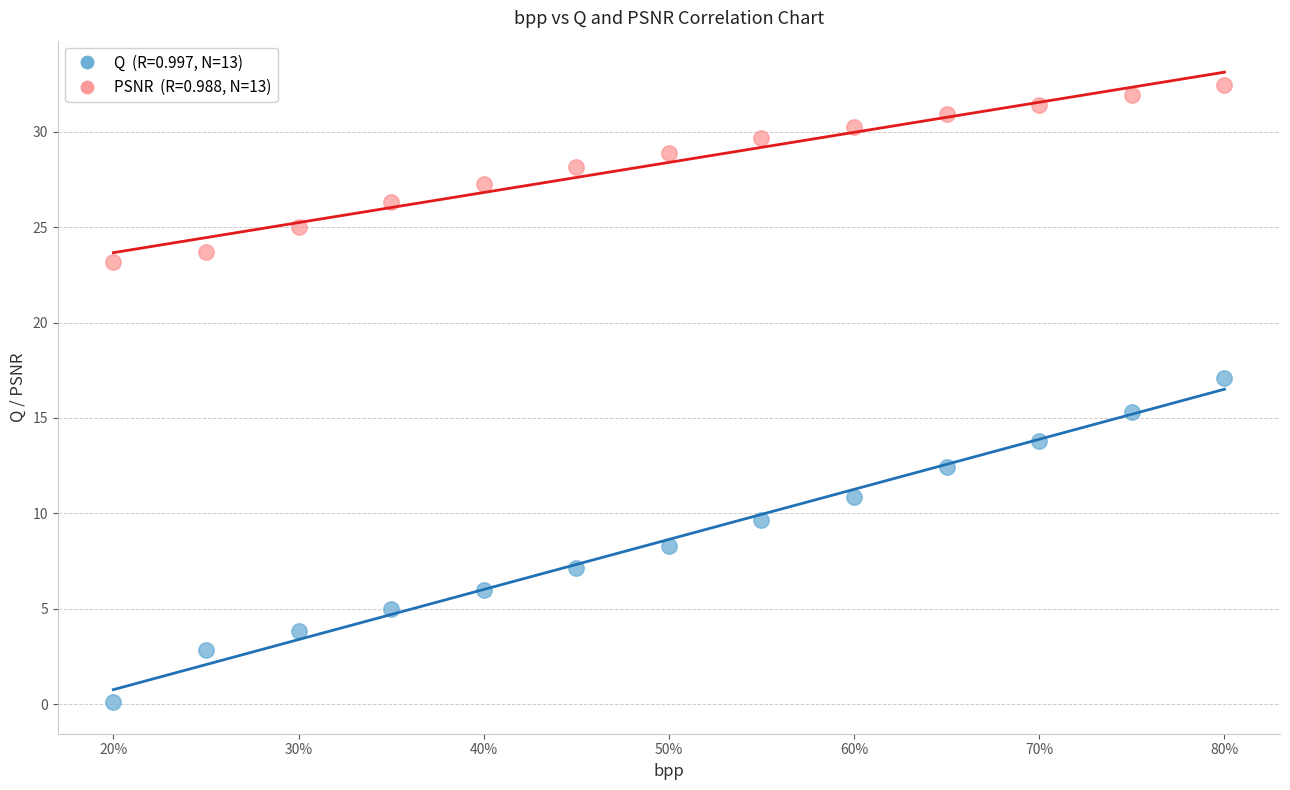

Across all data points, what is the range of X values (max minus min)?

0.6